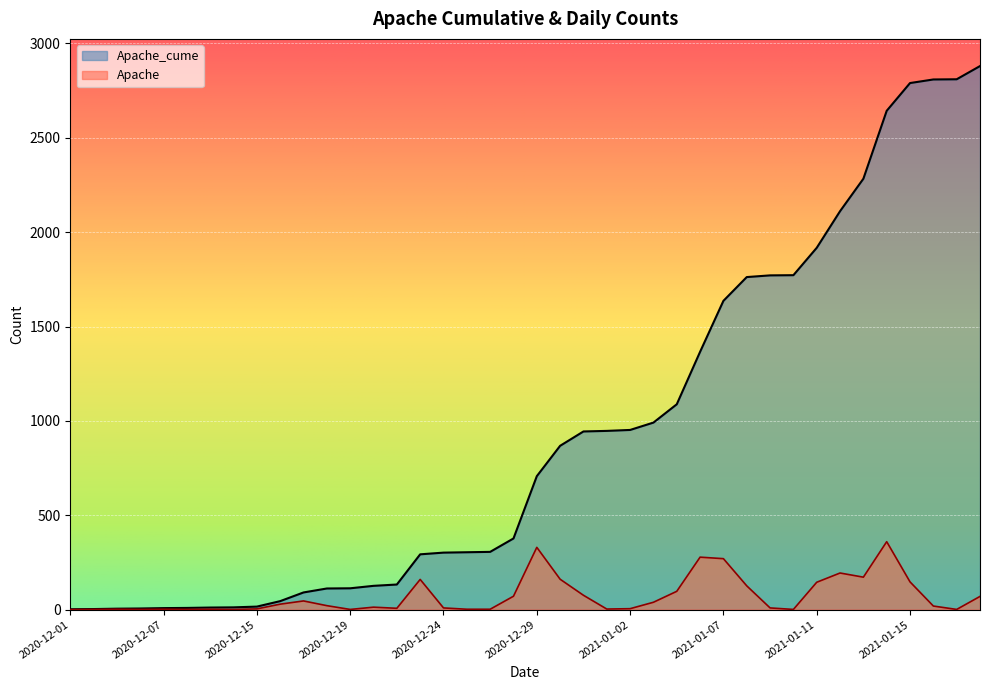

At which label does Apache_cume first exceed 707?

2020-12-30